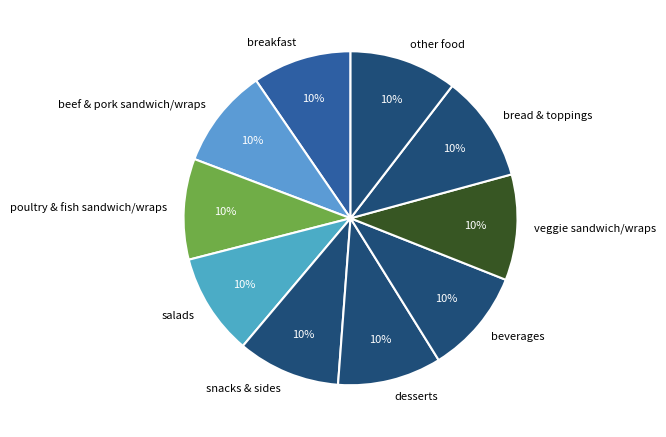

The snacks & sides slice represents 16% of the pie. True or false?

False